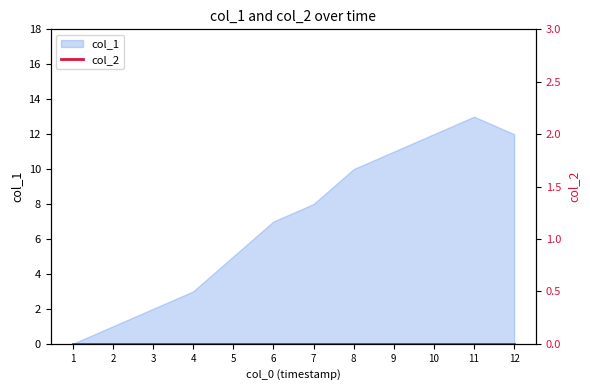

Is it true that col_1 equals 20 at 11?

False